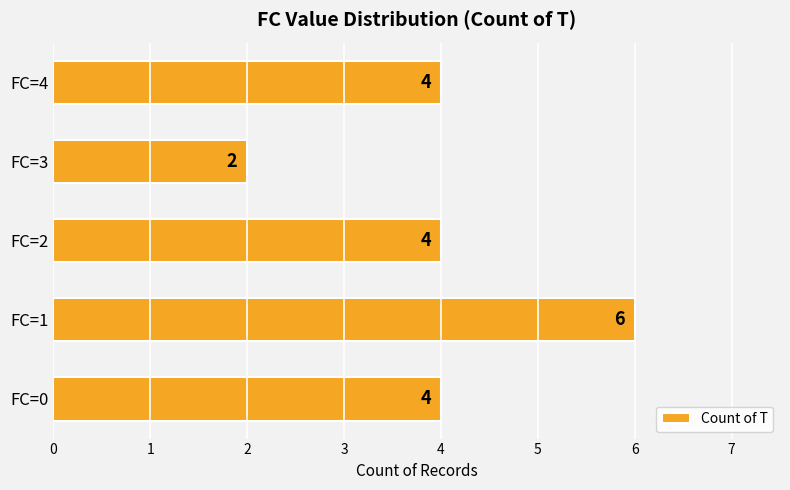

The chart shows a value of 2 at FC=2. True or false?

False